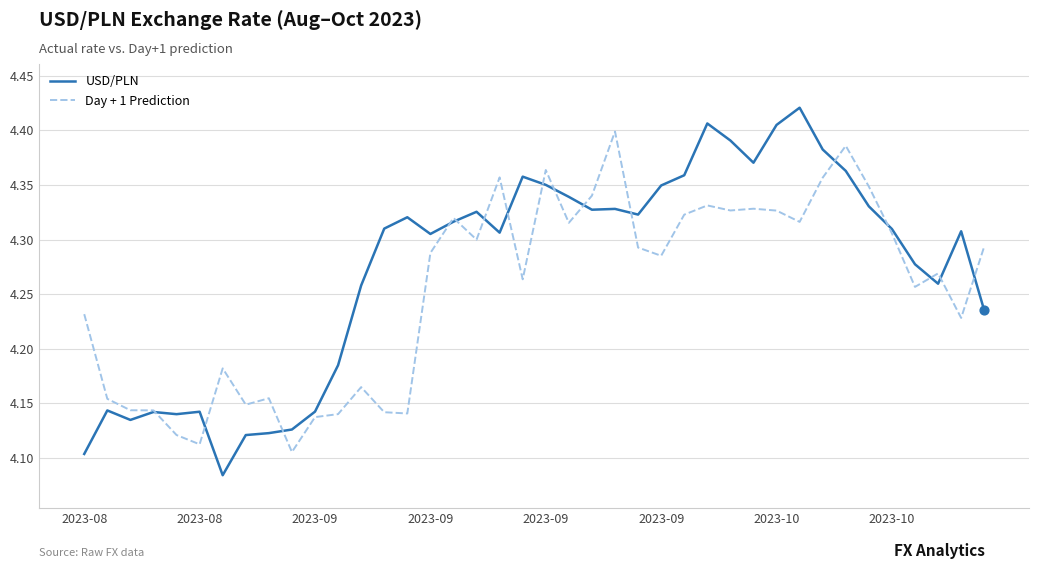

Which series has the largest range (max minus min)?

USD/PLN